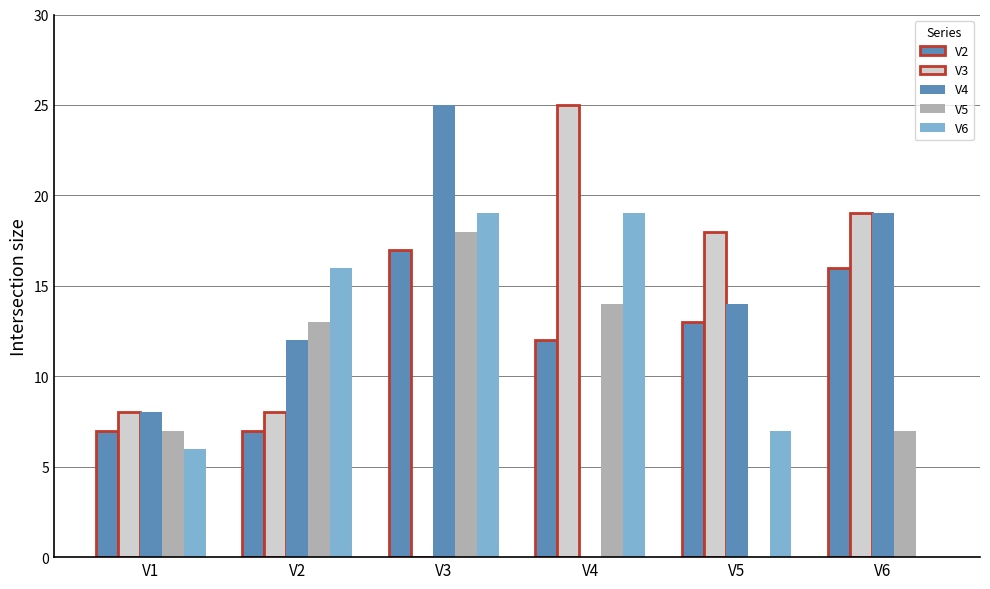

How many groups of bars are there?

6